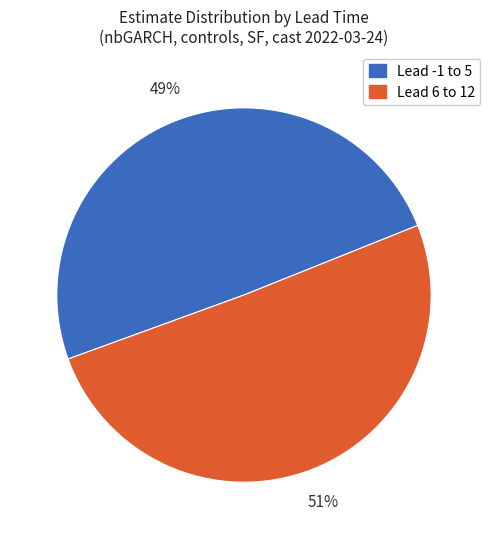

Is there a majority slice in this chart?

Yes